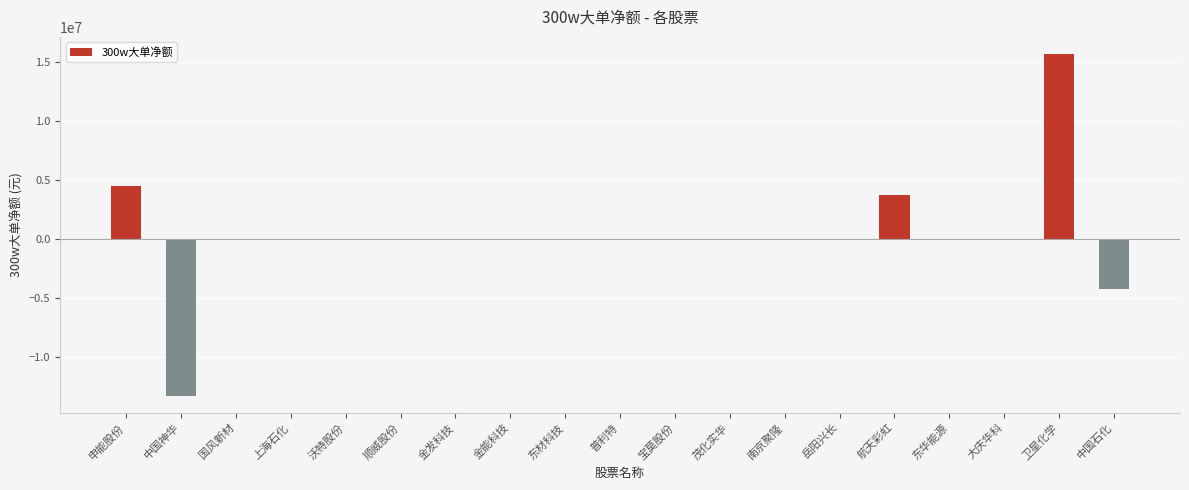

What is the change in value from 中国神华 to 南京聚隆?

+13314069